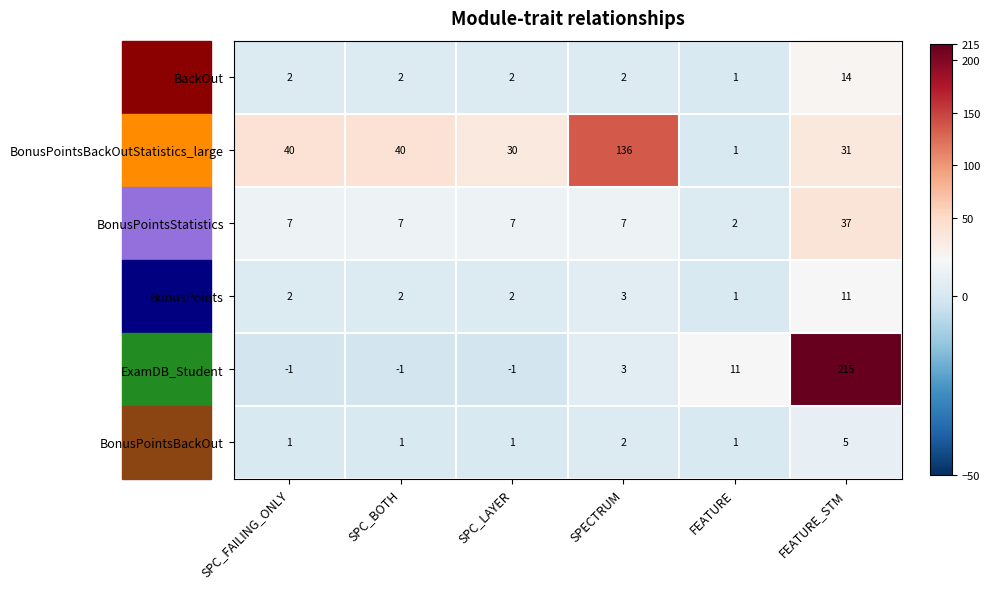

The BonusPointsBackOut series shows 2 at SPC_BOTH. True or false?

False